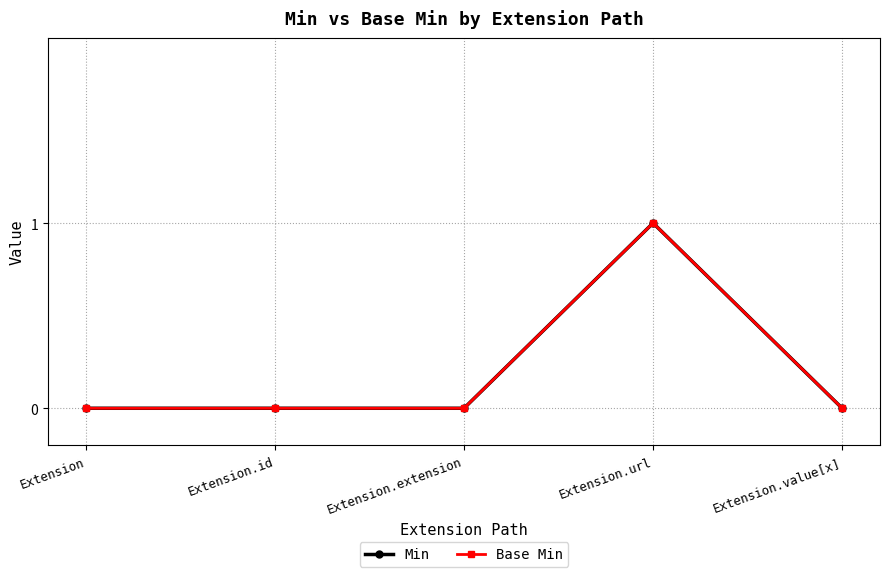

Does the chart have visible grid lines?

Yes